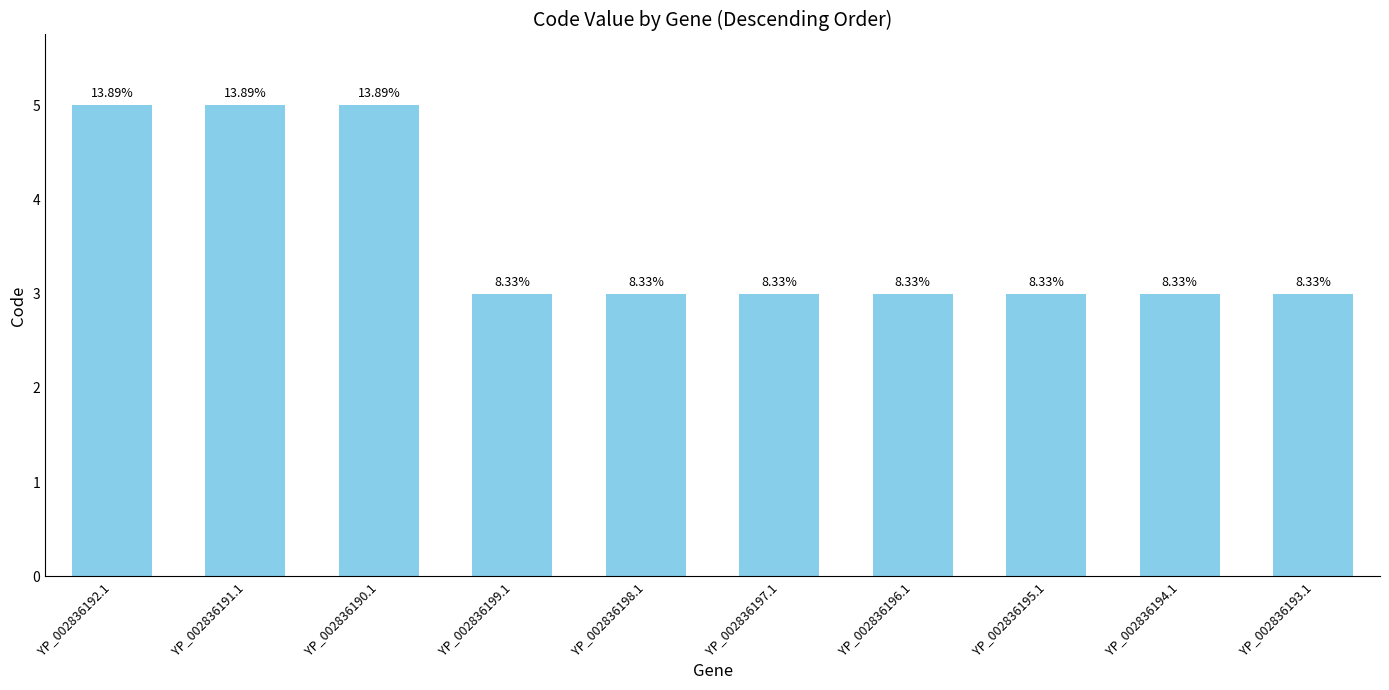

Which label corresponds to the smallest value in the chart?

YP_002836199.1